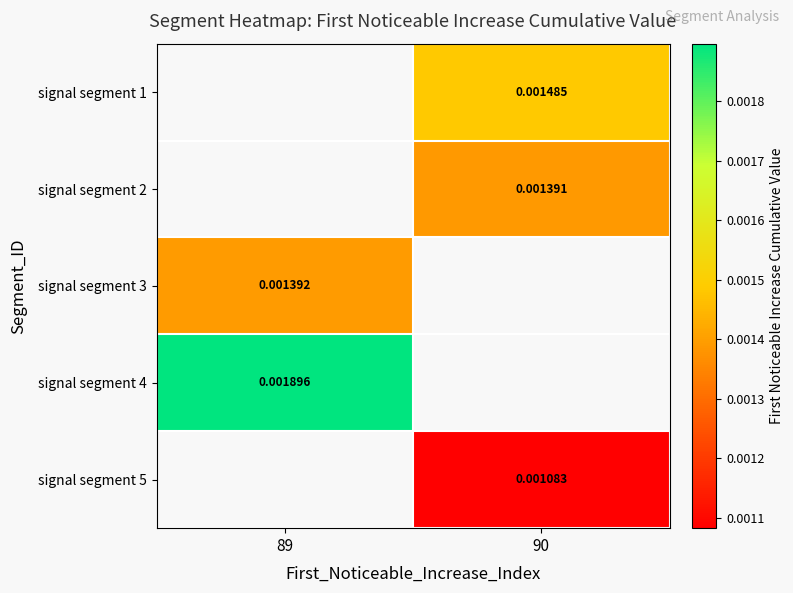

Is the value of signal segment 4 at 89 greater than the value of signal segment 2 at 90?

Yes